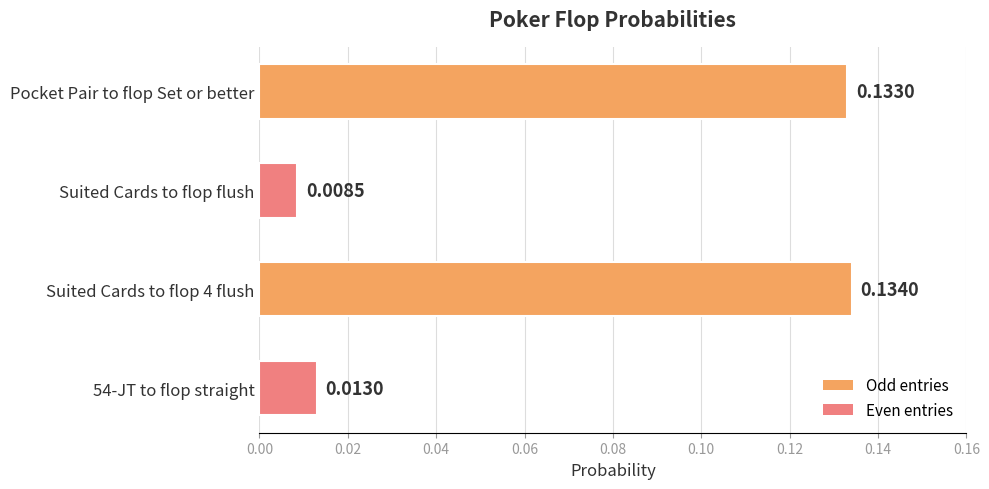

List the labels in order of value, largest first.

Suited Cards to flop 4 flush, Pocket Pair to flop Set or better, 54-JT to flop straight, Suited Cards to flop flush